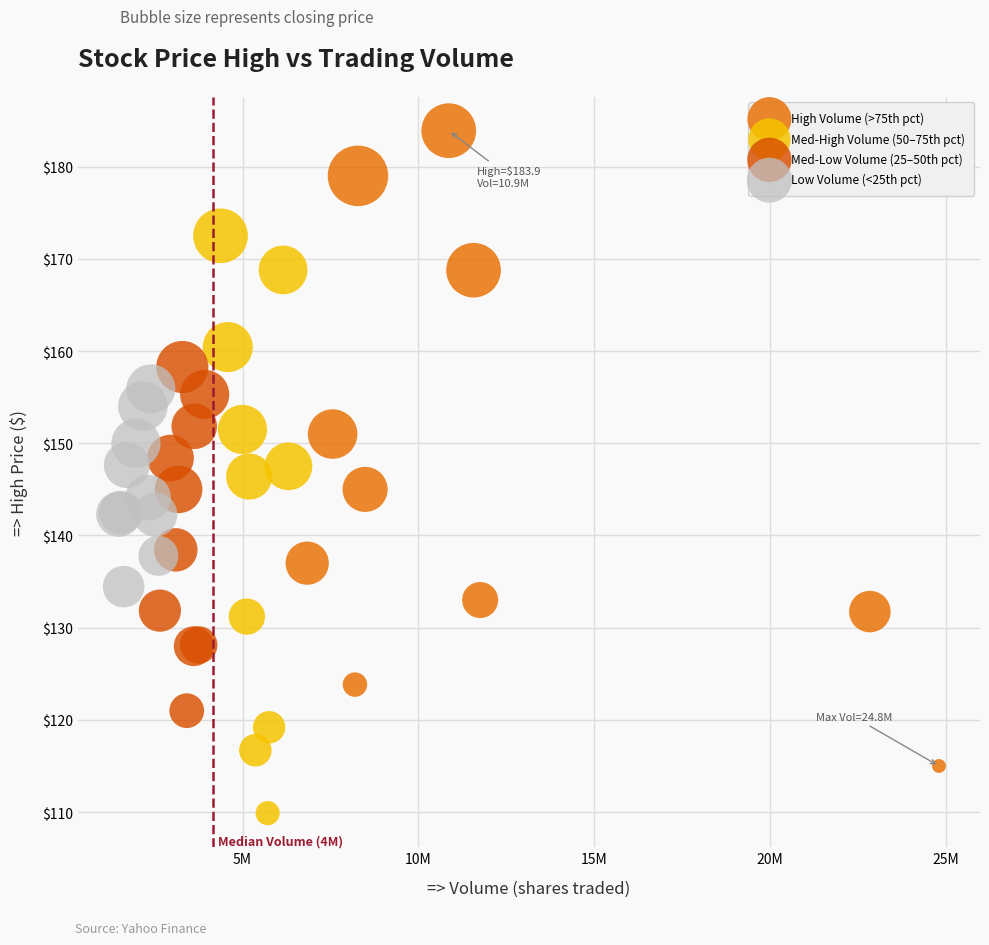

Which series has the largest Y range (max minus min)?

High Volume (>75th pct)